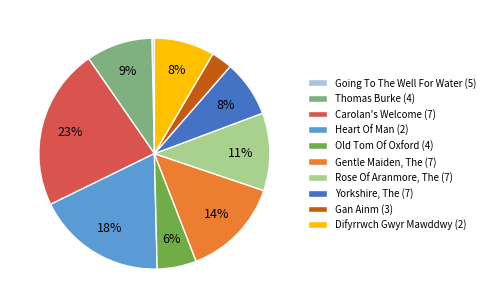

To the nearest percent, what is the difference between the Gan Ainm (3) and Gentle Maiden, The (7) slice percentages?

11%